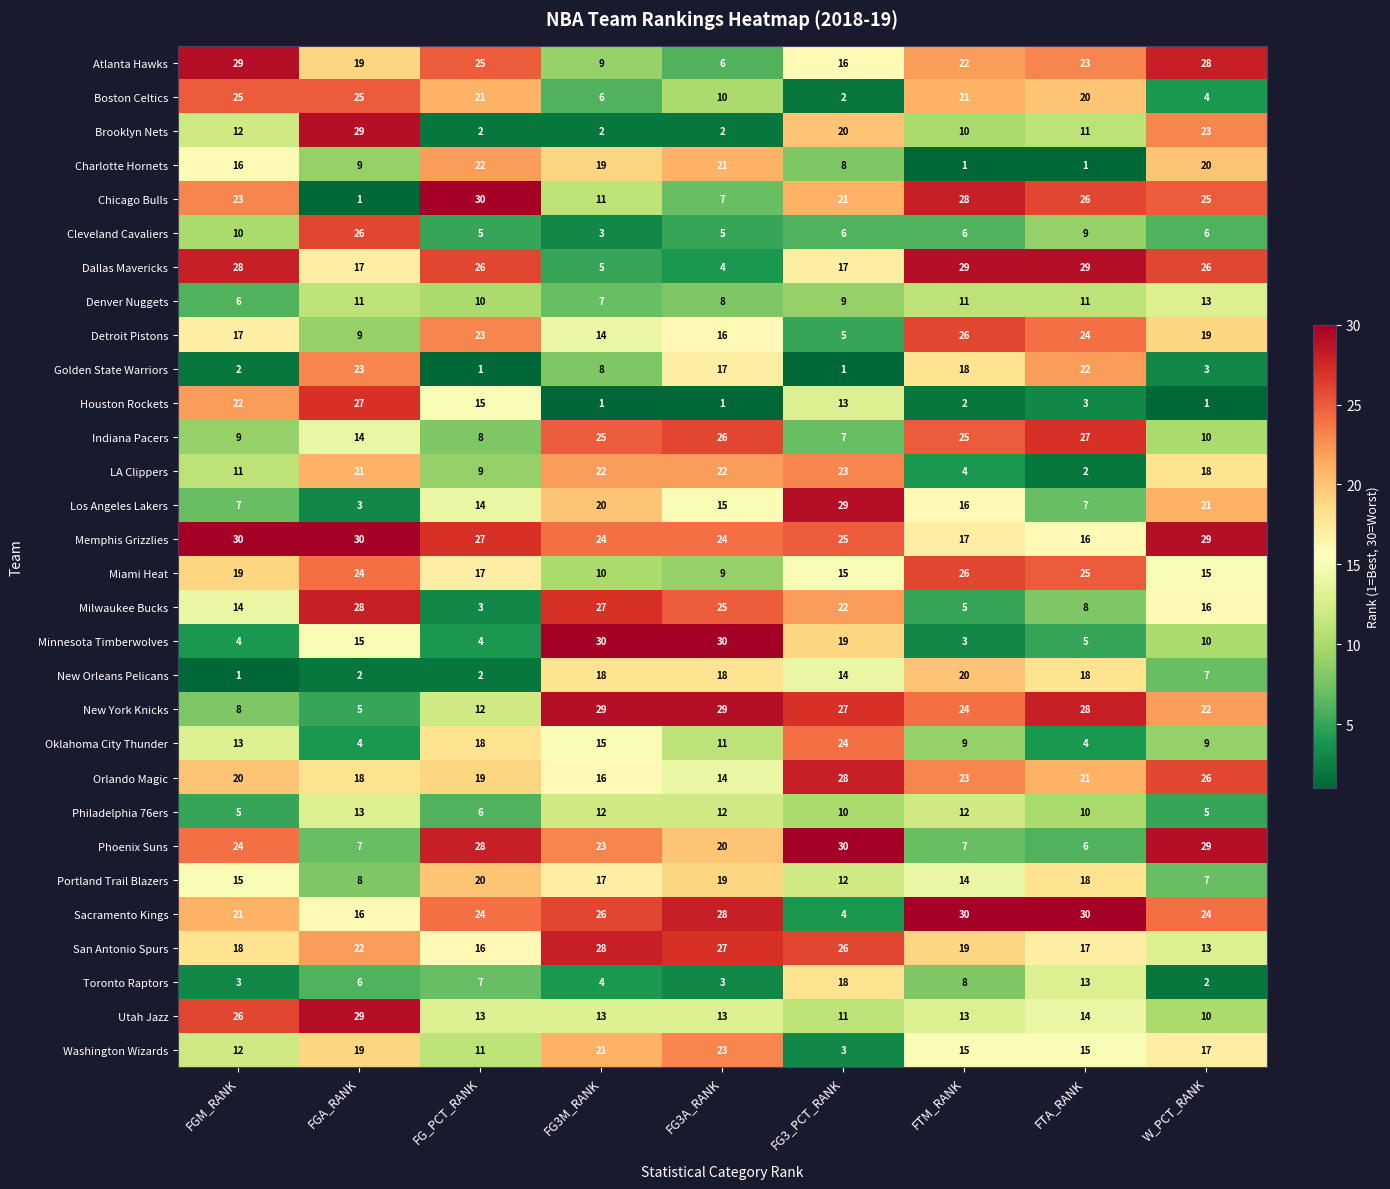

Rank the series at FG3A_RANK from lowest to highest value.

Houston Rockets, Brooklyn Nets, Toronto Raptors, Dallas Mavericks, Cleveland Cavaliers, Atlanta Hawks, Chicago Bulls, Denver Nuggets, Miami Heat, Boston Celtics, Oklahoma City Thunder, Philadelphia 76ers, Utah Jazz, Orlando Magic, Los Angeles Lakers, Detroit Pistons, Golden State Warriors, New Orleans Pelicans, Portland Trail Blazers, Phoenix Suns, Charlotte Hornets, LA Clippers, Washington Wizards, Memphis Grizzlies, Milwaukee Bucks, Indiana Pacers, San Antonio Spurs, Sacramento Kings, New York Knicks, Minnesota Timberwolves